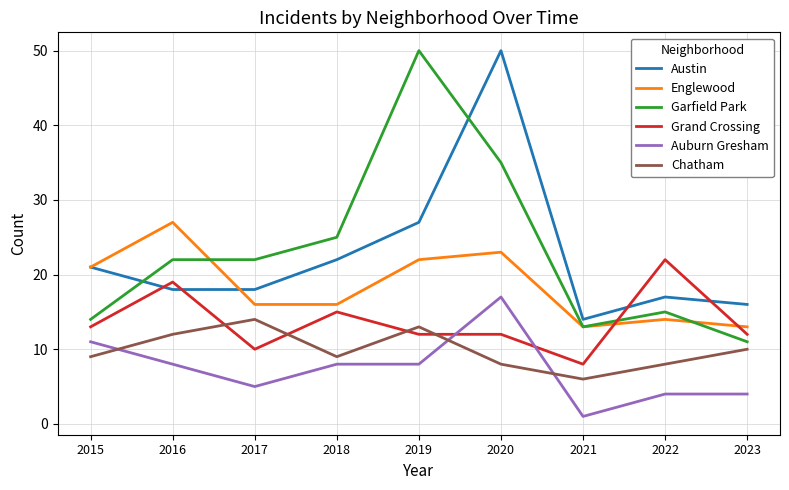

Is the value of Auburn Gresham at 2015 greater than the value of Grand Crossing at 2023?

No